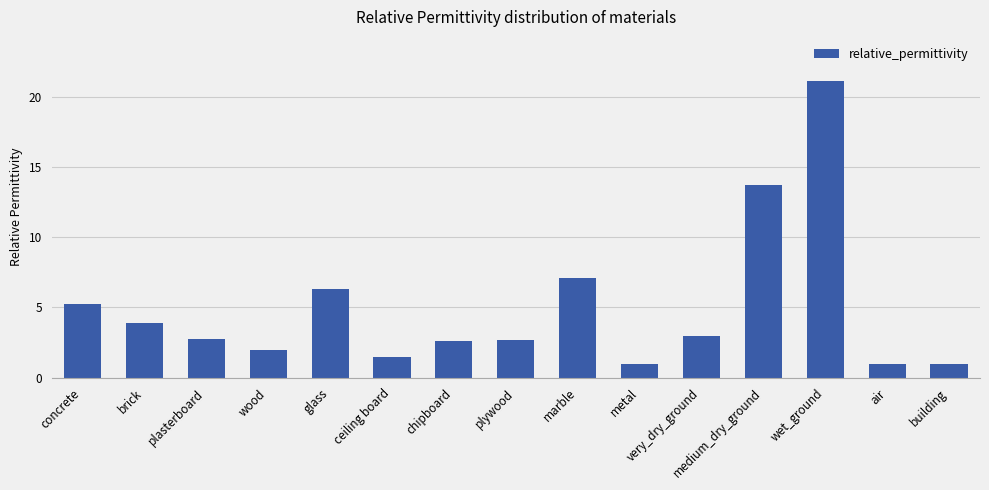

True or false: the data shows 5.2 at concrete.

True